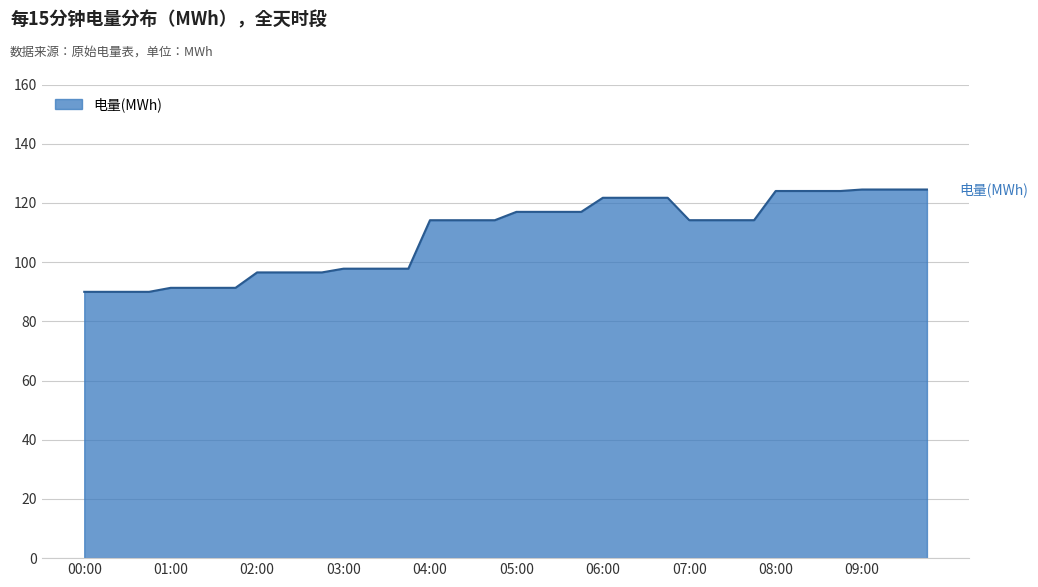

What is the greatest value displayed?

124.5